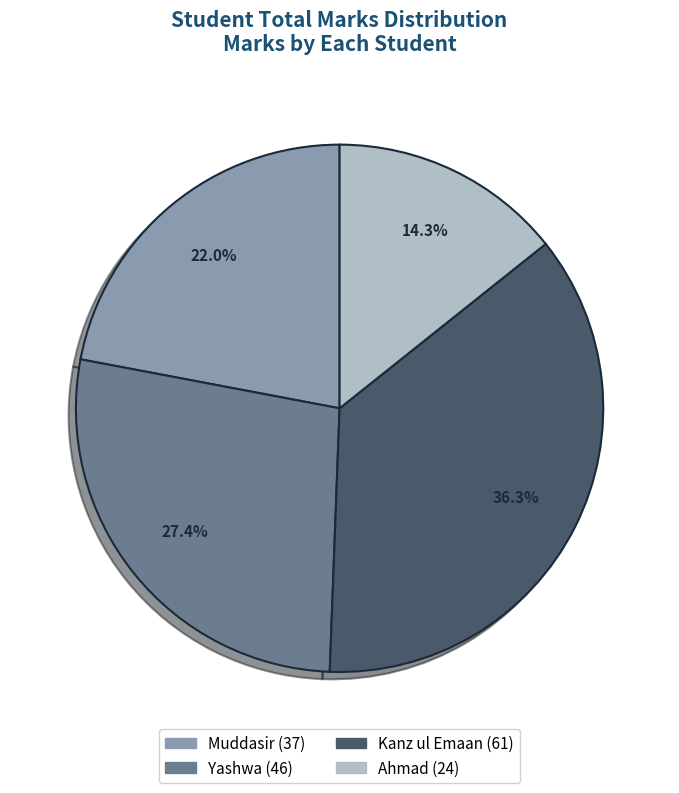

Rank the categories by value from highest to lowest.

Kanz ul Emaan, Yashwa, Muddasir, Ahmad